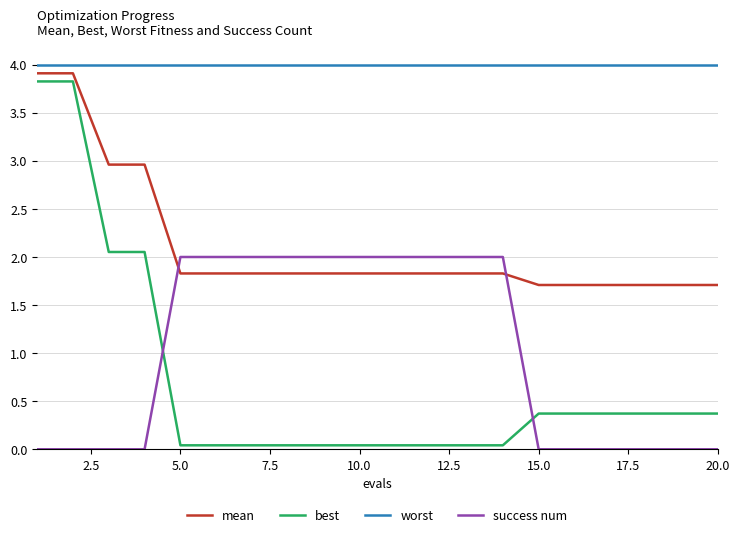

What is the highest value of the worst series?

4.0